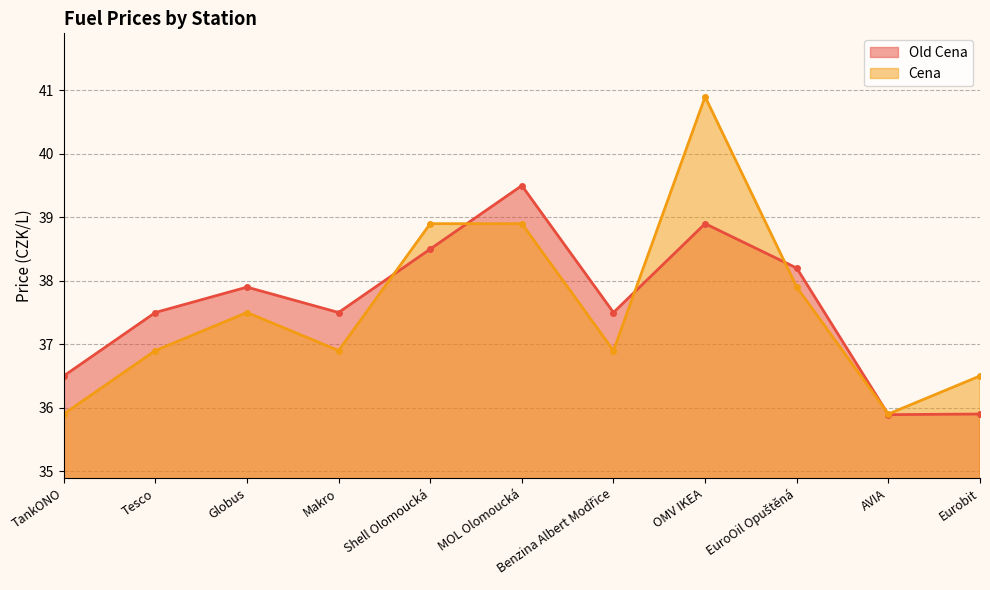

What is the difference between the maximum and minimum values in the Old Cena series?

3.6